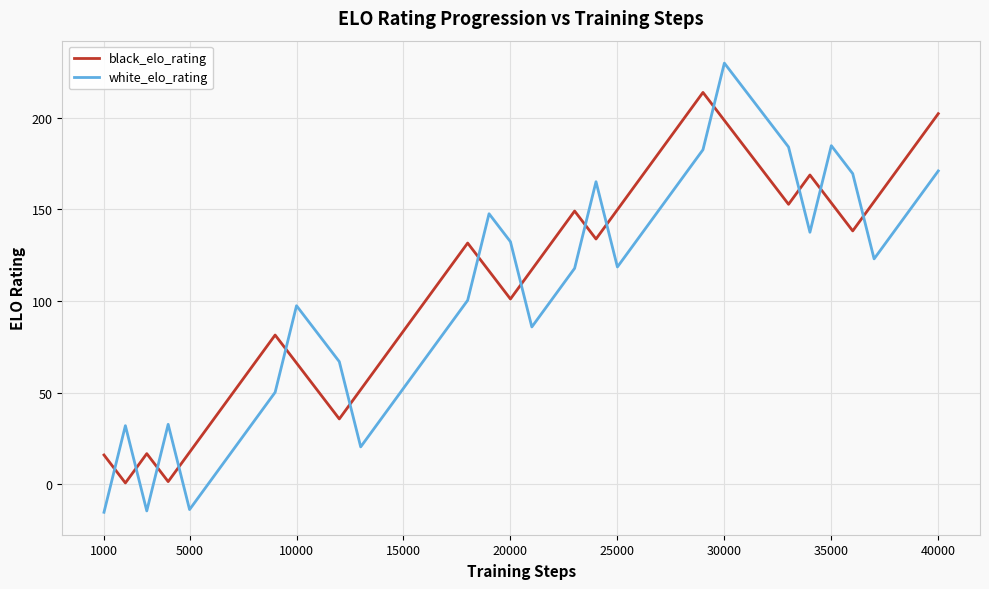

Rank the series by their maximum value, from lowest to highest.

black_elo_rating, white_elo_rating